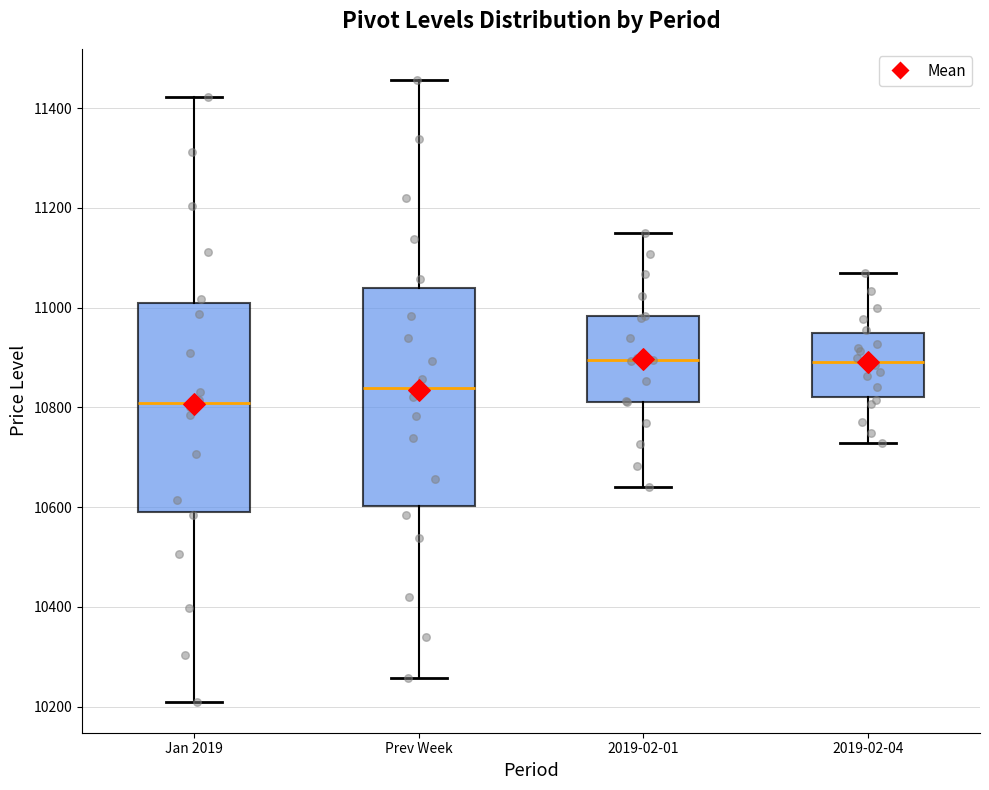

Where does the upper whisker of the box for Jan 2019 end on the y-axis? The values are not printed on the chart, so give them approximately, as read against the axis.

11420